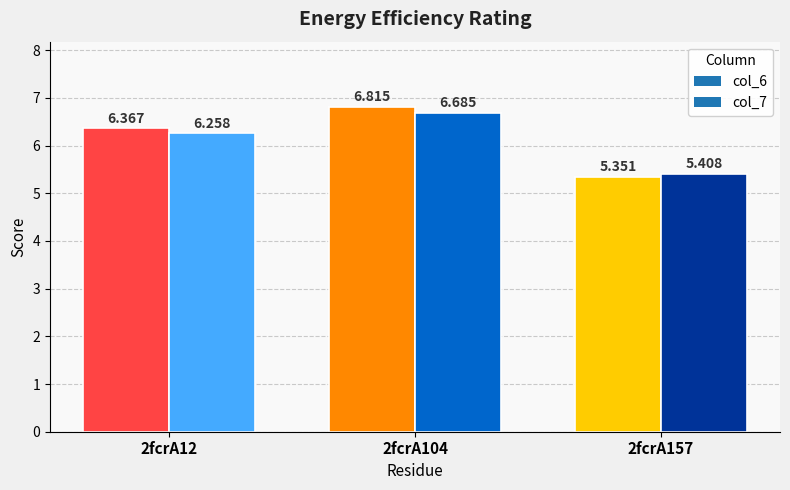

What is the sum of all col_6 values?

18.5